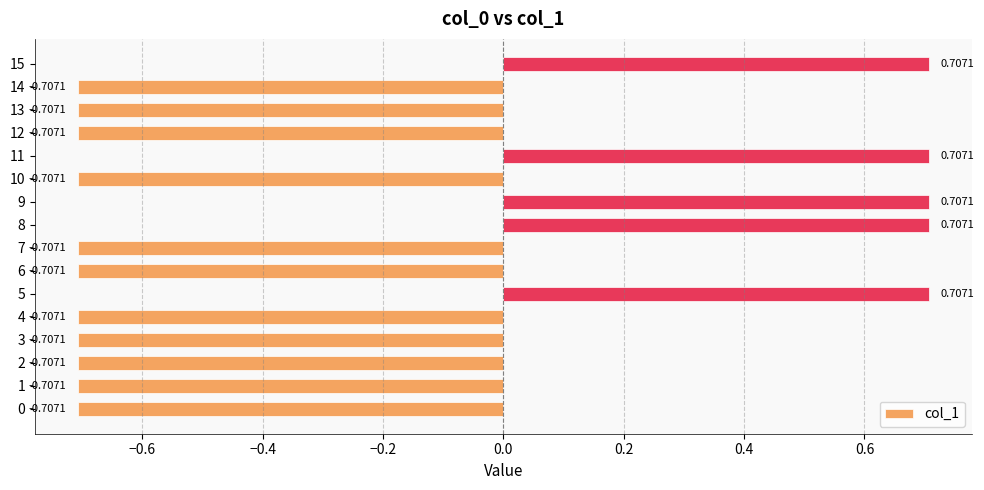

Between 10 and 15, which is larger?

15